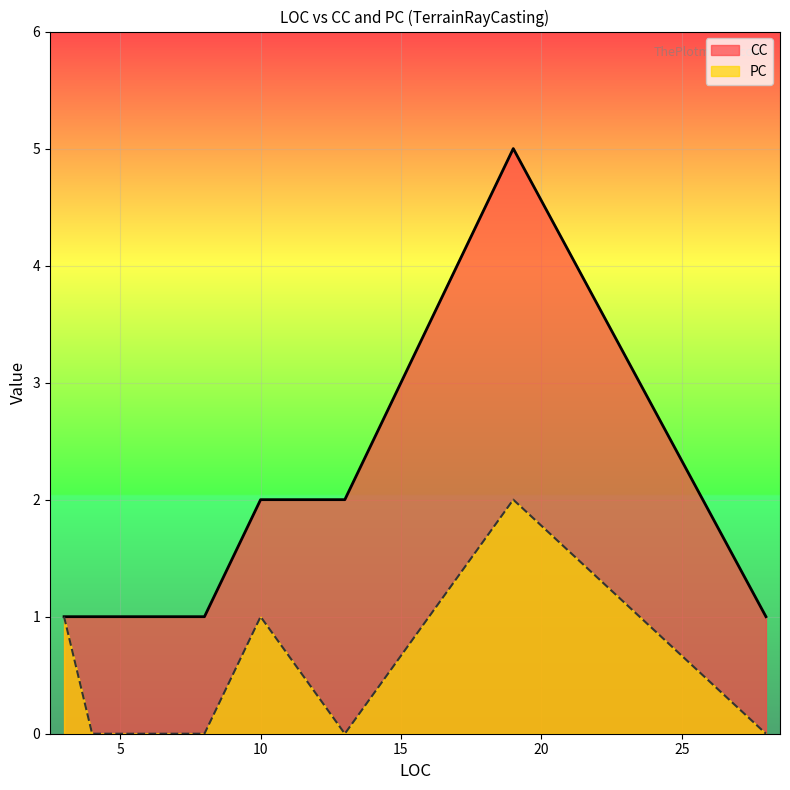

What are all the series names shown in the legend?

CC, PC